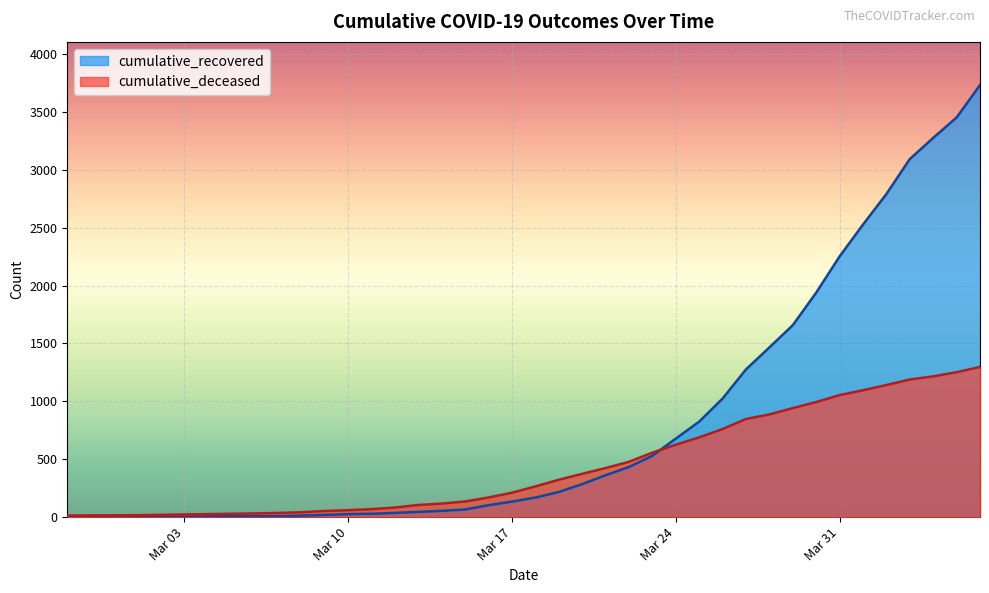

What is the label of the 26th point from the right?

2020-03-12